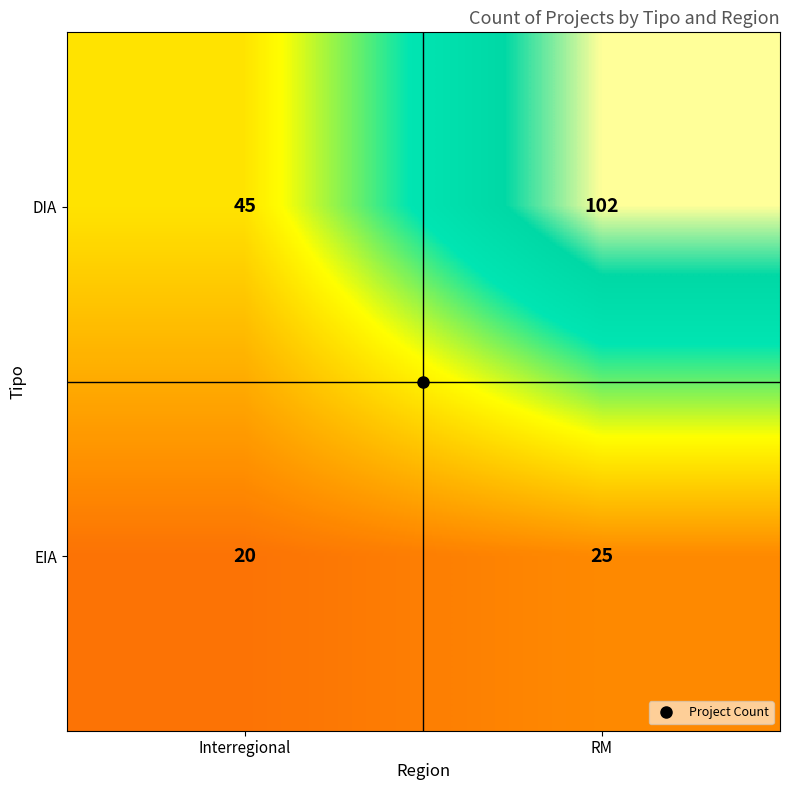

List the series in order of their peak value, lowest first.

EIA, DIA